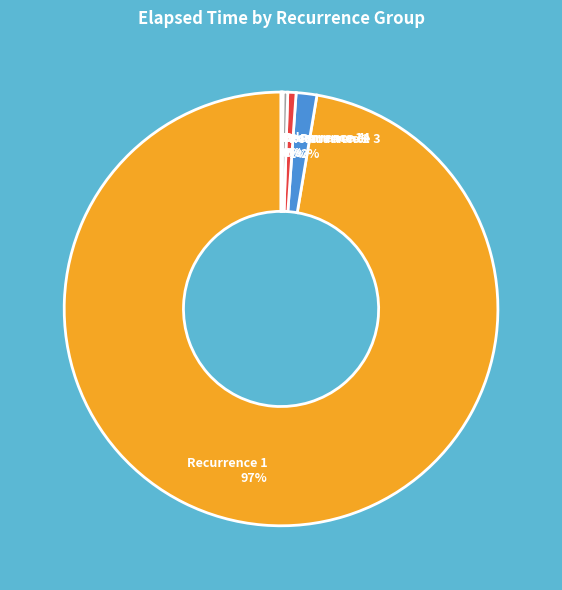

True or false: Recurrence 1 97% accounts for 87% of the total.

False